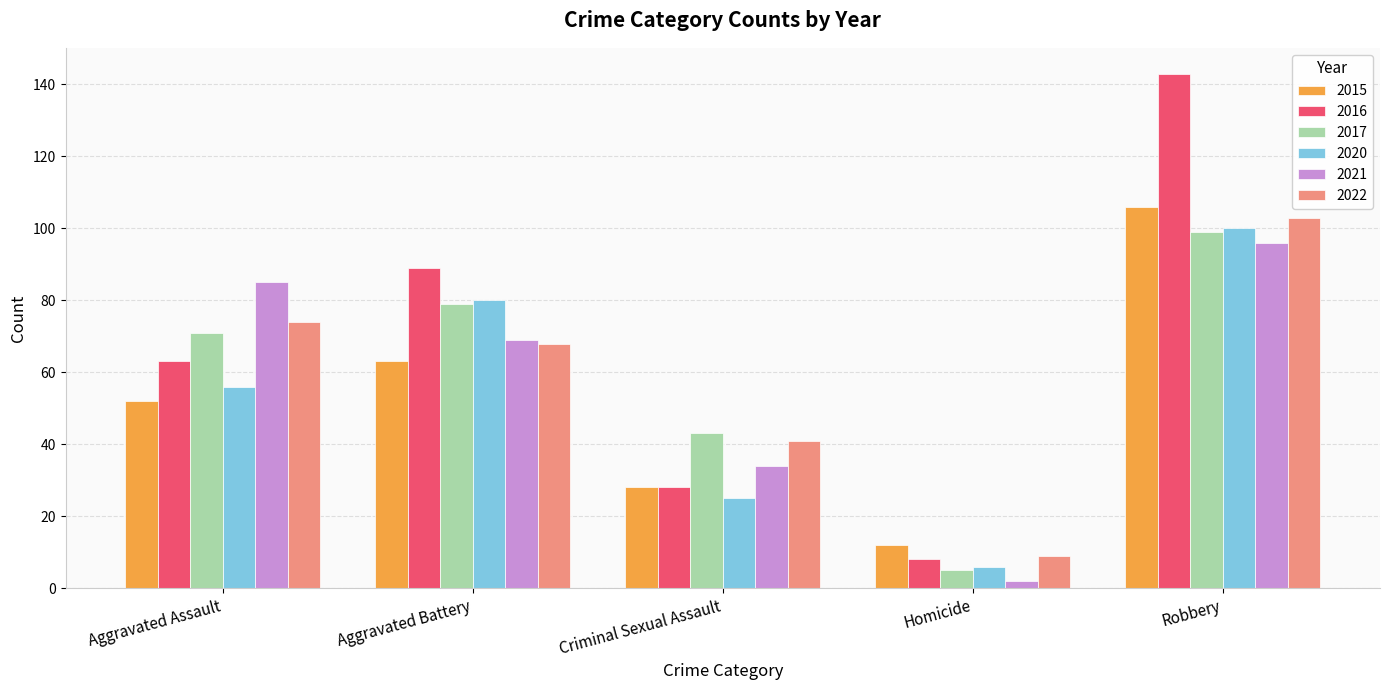

Reading left to right, extract all data points from this chart.

2015: Aggravated Assault=52	Aggravated Battery=63	Criminal Sexual Assault=28	Homicide=12	Robbery=106
2016: Aggravated Assault=63	Aggravated Battery=89	Criminal Sexual Assault=28	Homicide=8	Robbery=143
2017: Aggravated Assault=71	Aggravated Battery=79	Criminal Sexual Assault=43	Homicide=5	Robbery=99
2020: Aggravated Assault=56	Aggravated Battery=80	Criminal Sexual Assault=25	Homicide=6	Robbery=100
2021: Aggravated Assault=85	Aggravated Battery=69	Criminal Sexual Assault=34	Homicide=2	Robbery=96
2022: Aggravated Assault=74	Aggravated Battery=68	Criminal Sexual Assault=41	Homicide=9	Robbery=103